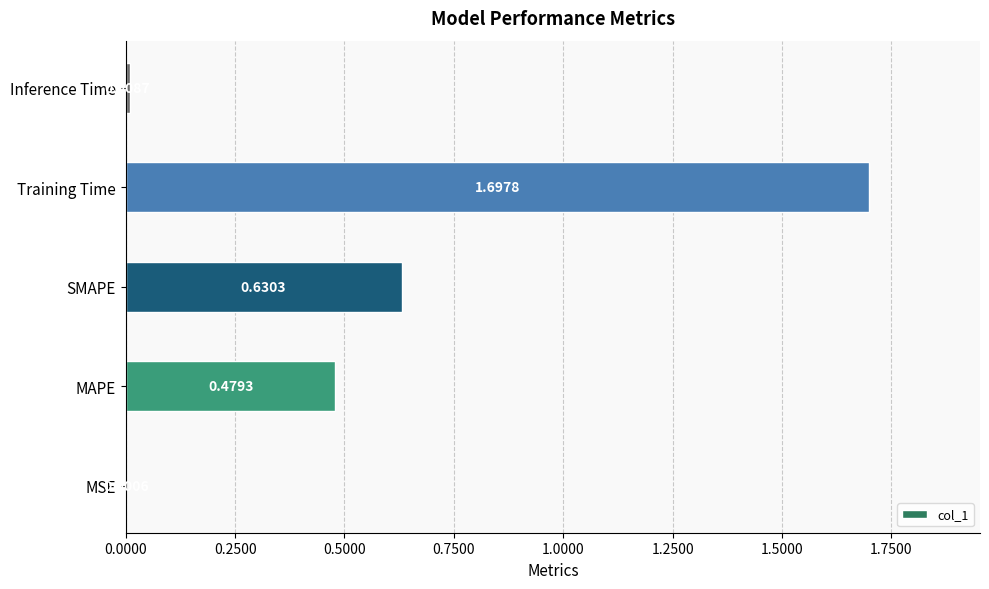

What is the greatest value displayed?

1.7